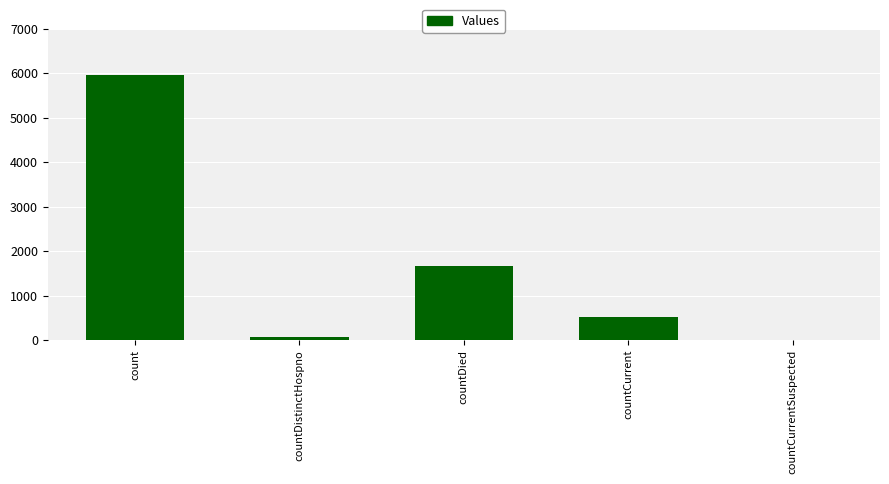

Reading left to right, transcribe all the data shown in this chart.

5966	76	1660	525	0